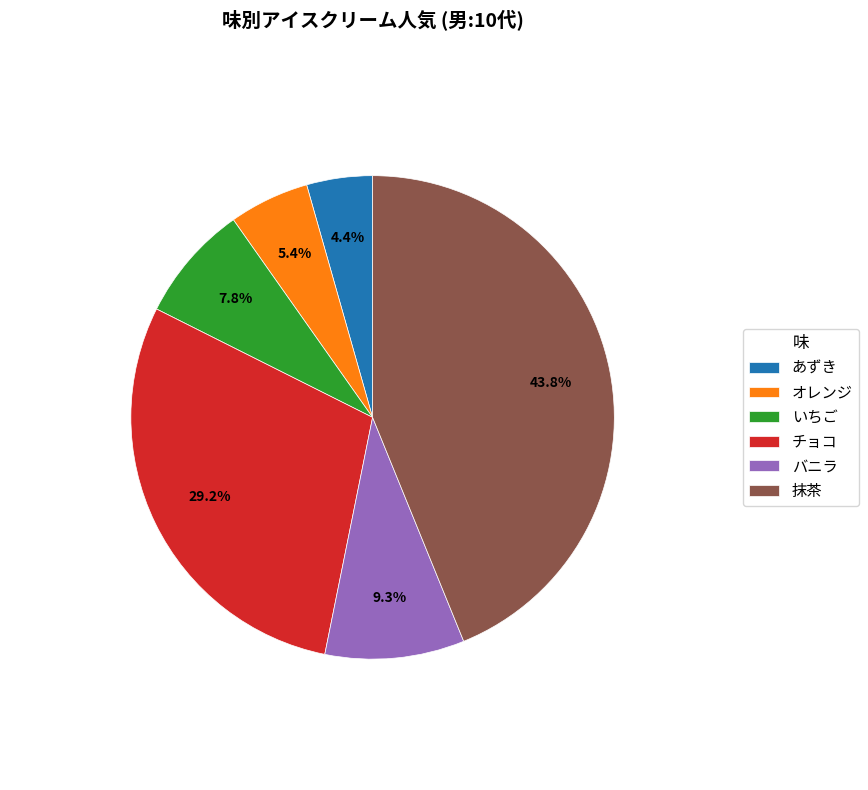

How many slices are in this pie chart?

6